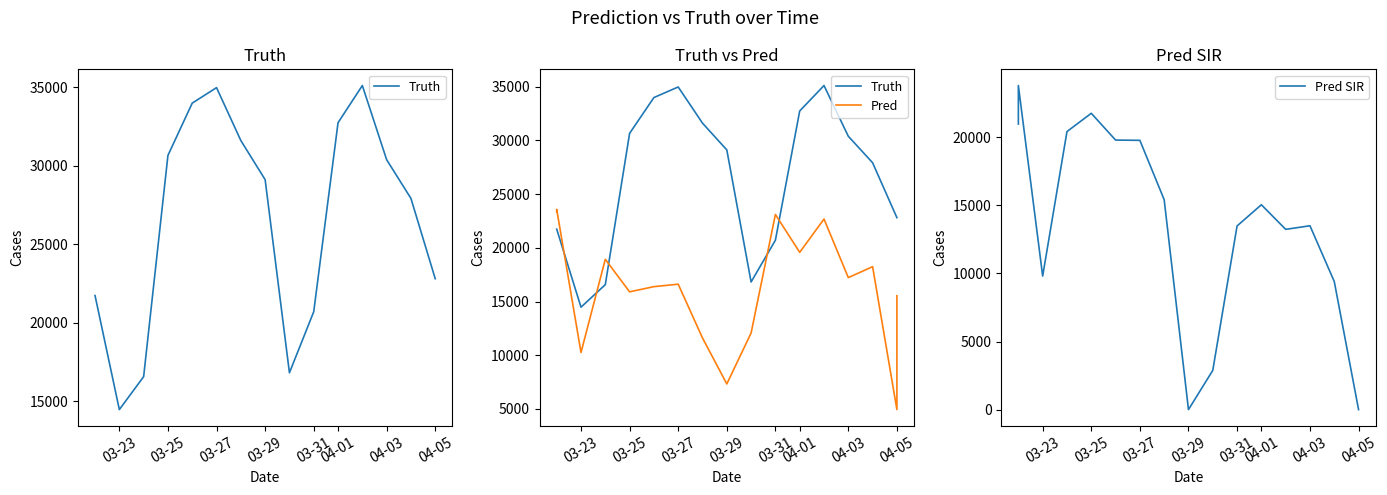

In Pred SIR, how many points are lower than both neighbors (excluding endpoints)?

3